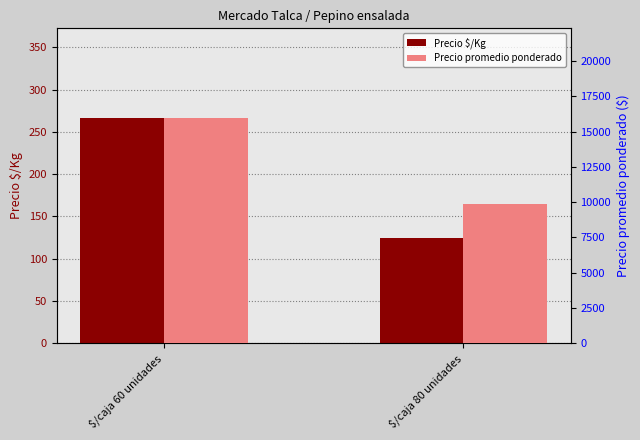

List the series in order of their overall mean, highest first.

Precio promedio ponderado, Precio $/Kg